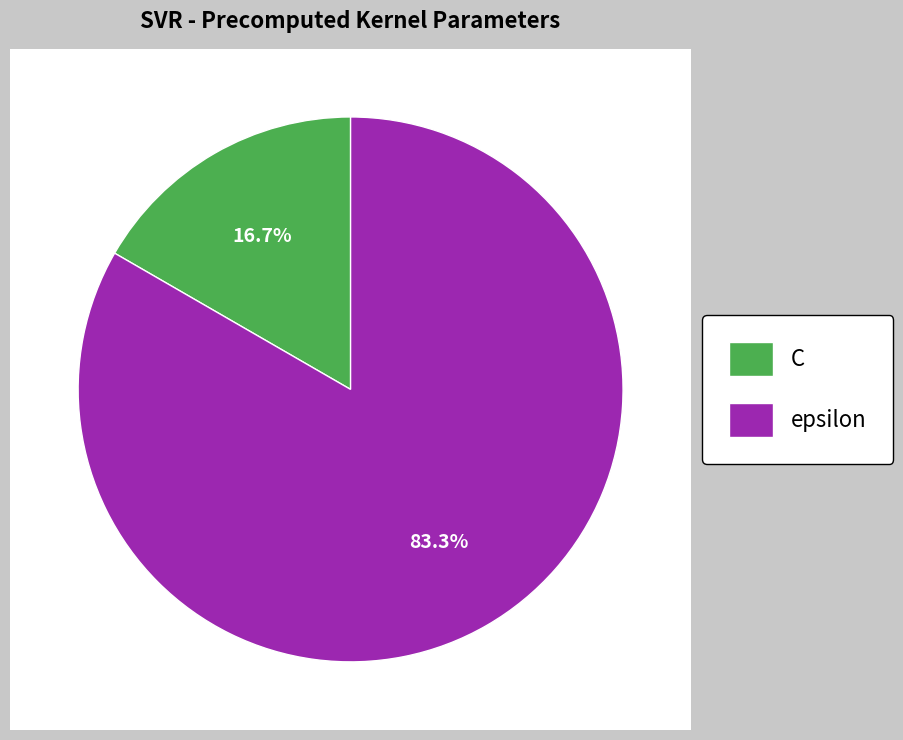

To the nearest percent, what is the combined percentage of C and epsilon?

100%